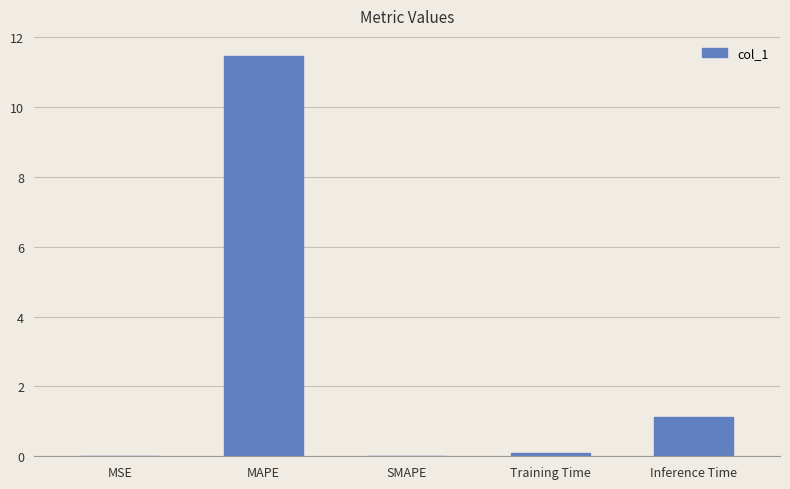

What is the sum of all values?

12.7